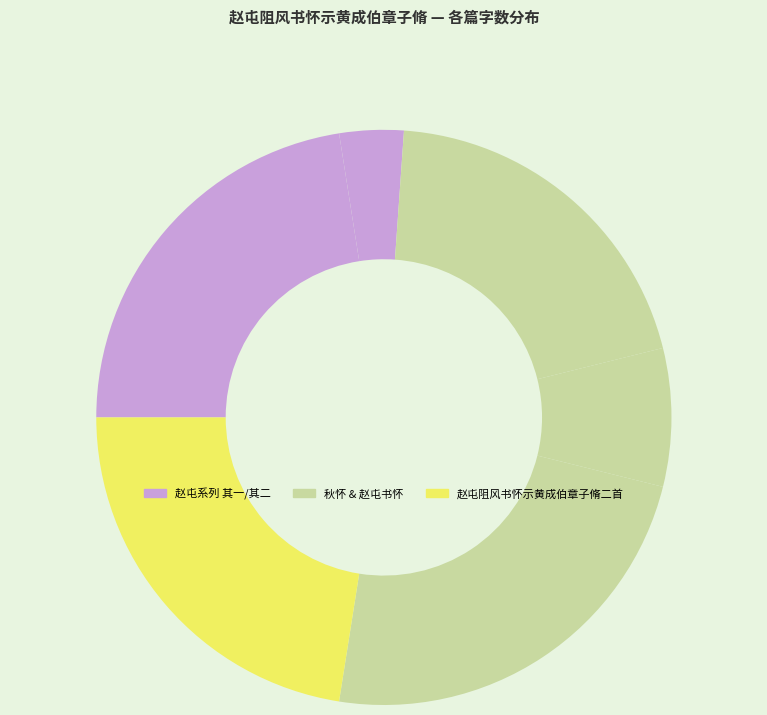

To the nearest percent, what is the difference between the largest and smallest slice percentages?

20%